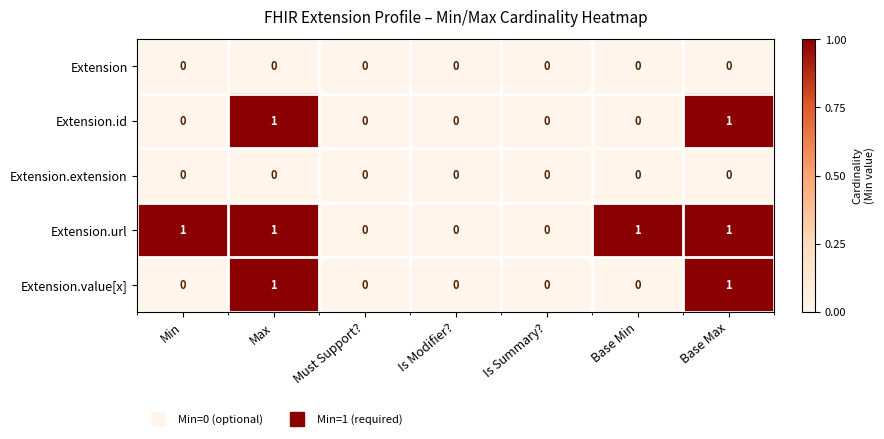

Is the value of Extension.value[x] at Base Max greater than the value of Extension at Is Summary??

Yes